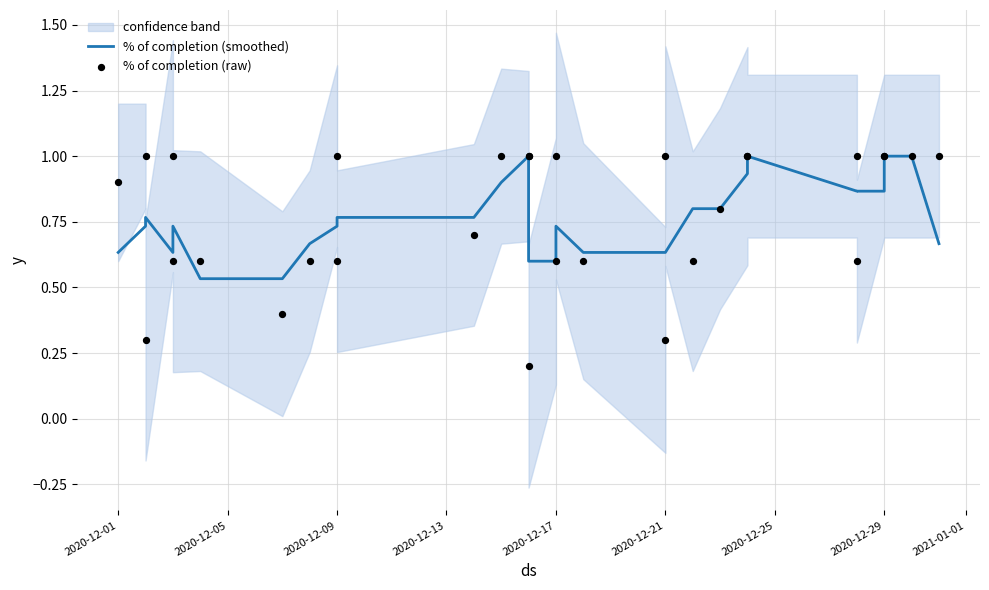

Which series has the largest total across all categories?

% of completion (raw)